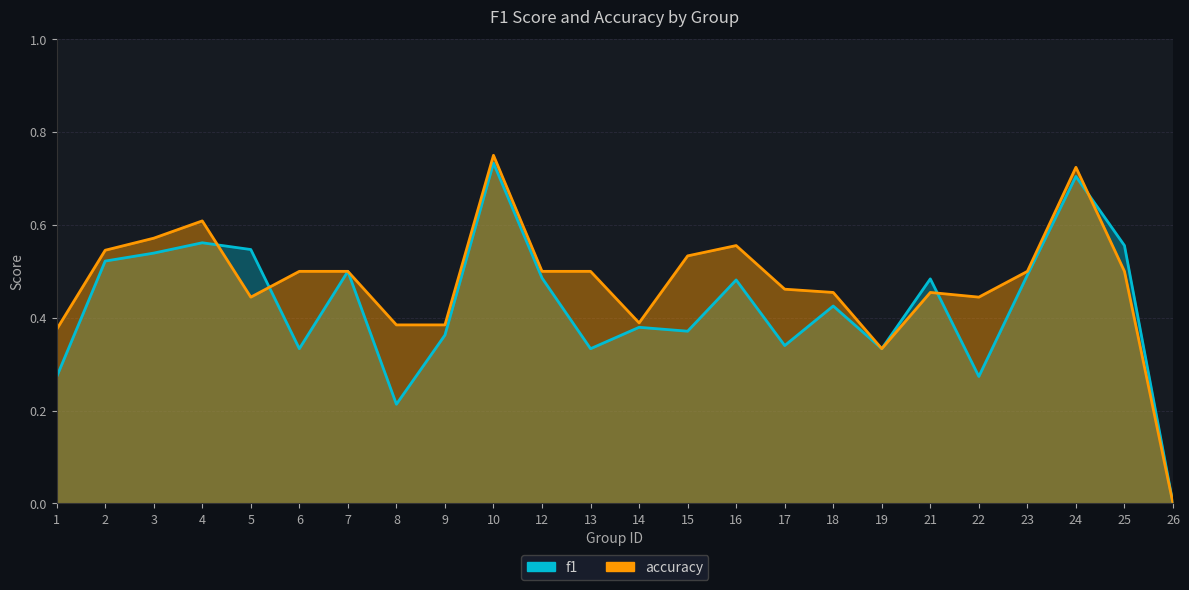

What is the difference between the highest and lowest values at 15?

0.2